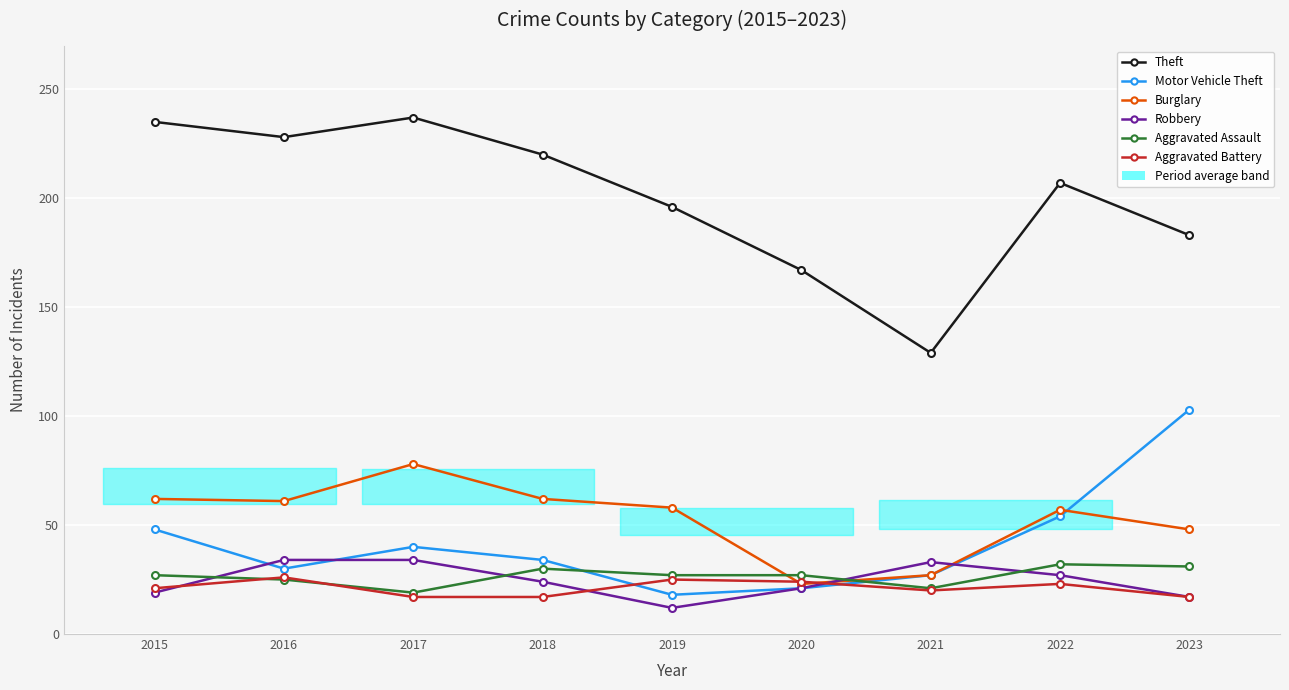

Where is the first local maximum for Theft?

2017